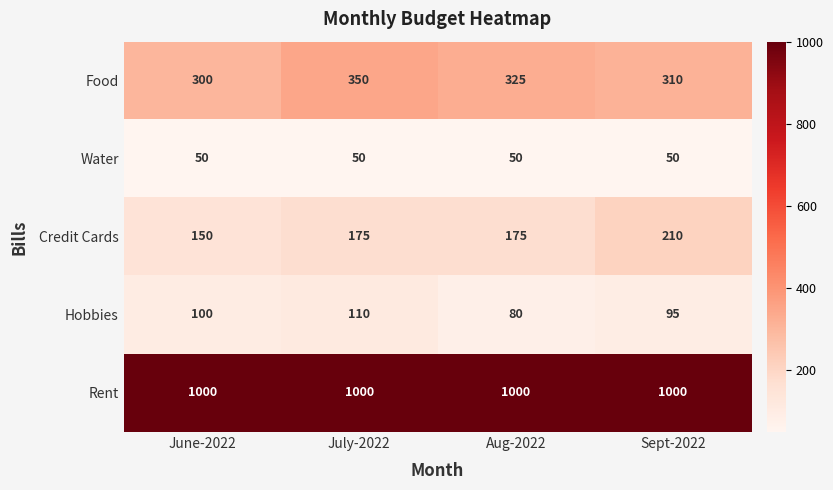

At which label does Food reach its peak?

July-2022